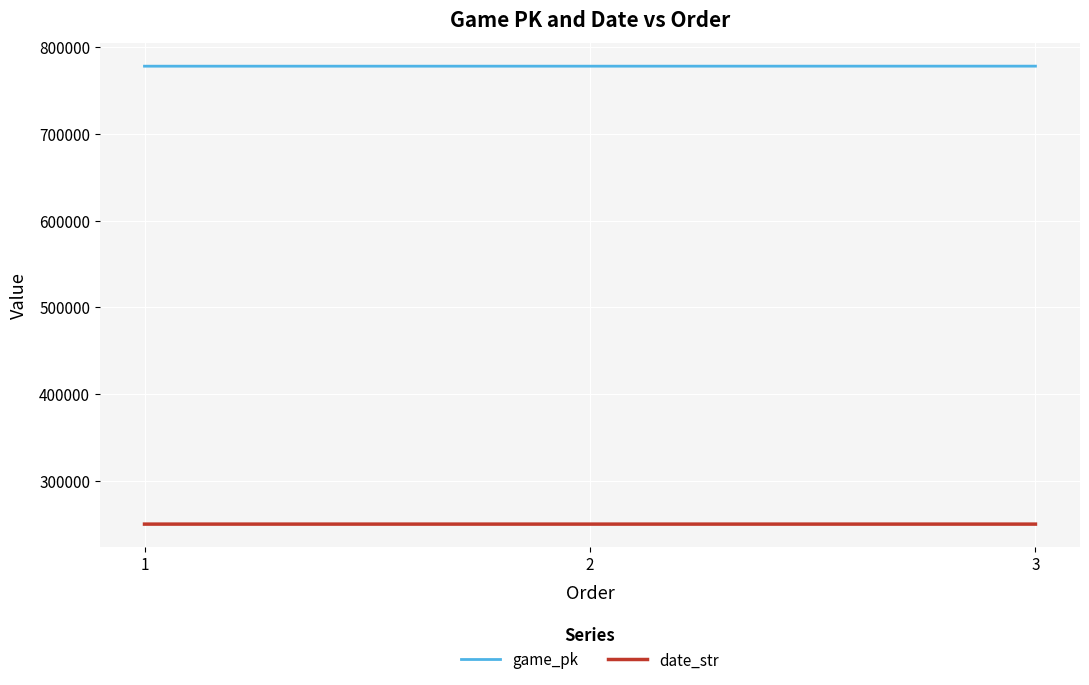

List the series in order of their overall mean, lowest first.

date_str, game_pk